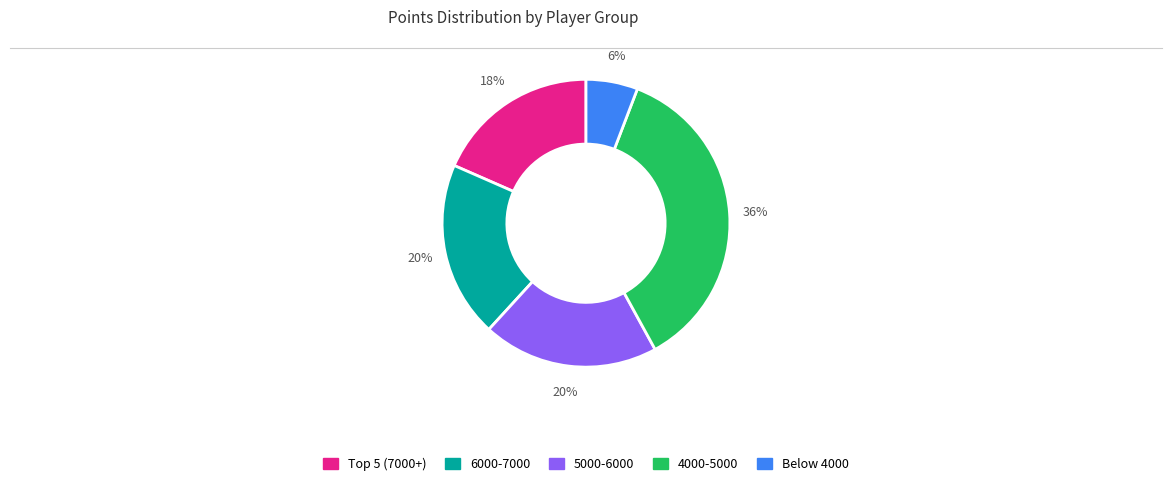

To the nearest percent, what is the average slice percentage?

20%